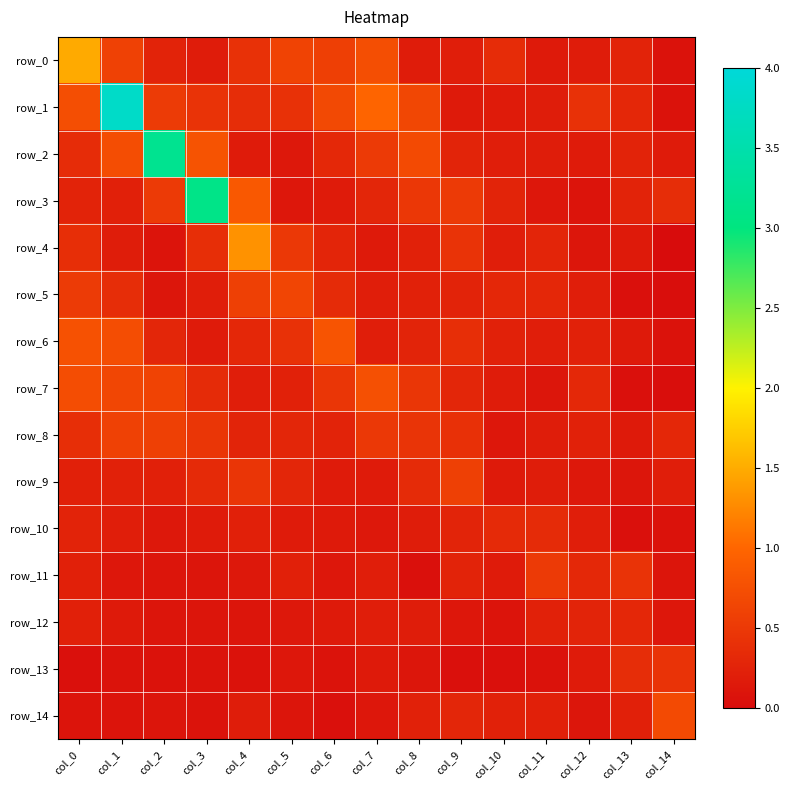

What is the approximate value of row_6 at col_3?

0.2